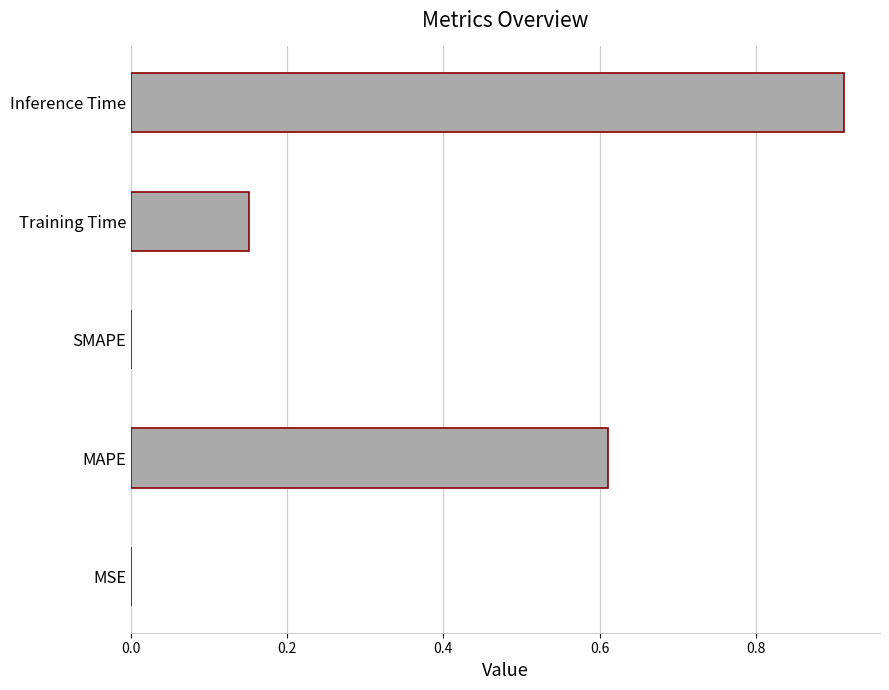

The value at MAPE is 0.2. True or false?

False